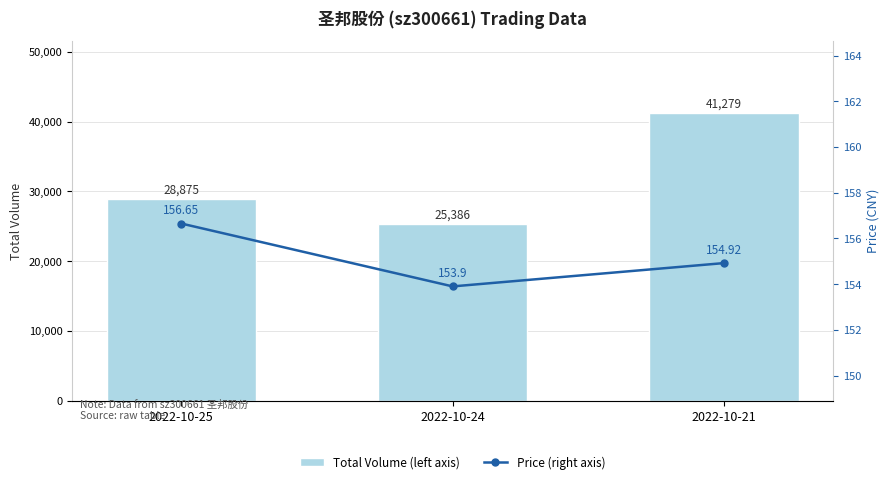

The Total Volume (left axis) series shows 40098.1 at 2022-10-24. True or false?

False